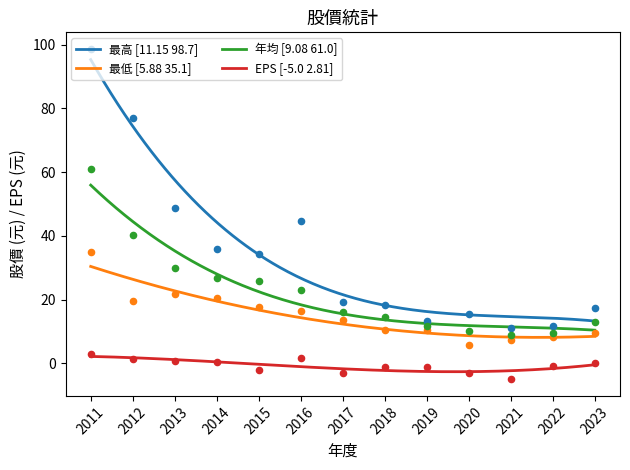

Is the value of 年均 at 2019 greater than the value of EPS at 2016?

Yes